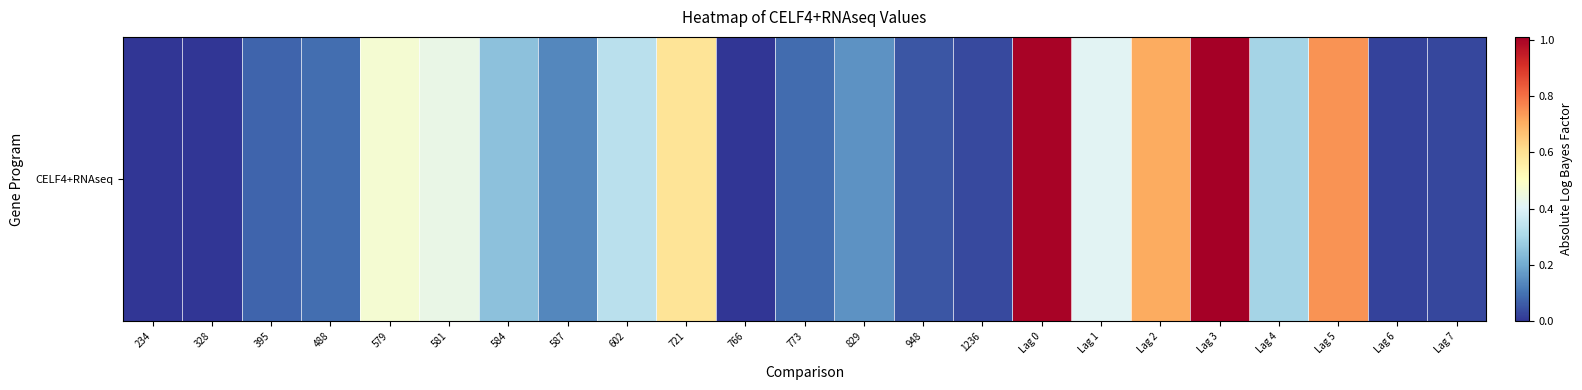

What is the change in value from 581 to 587?

-0.3